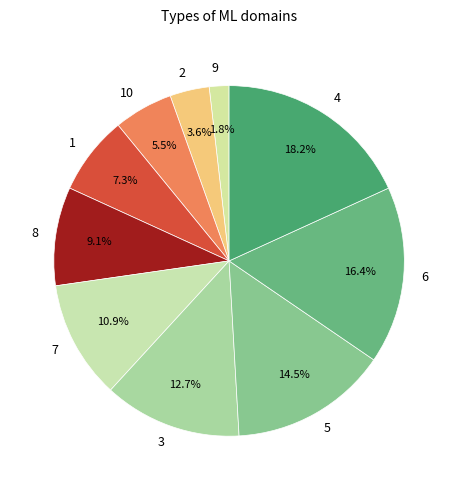

The 10 slice represents 1% of the pie. True or false?

False